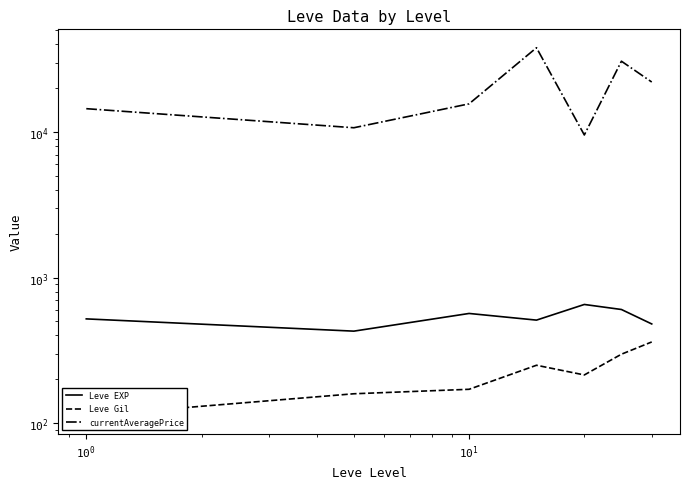

Between $\mathdefault{10^{1}}$ and 6, which series saw the biggest shift?

currentAveragePrice